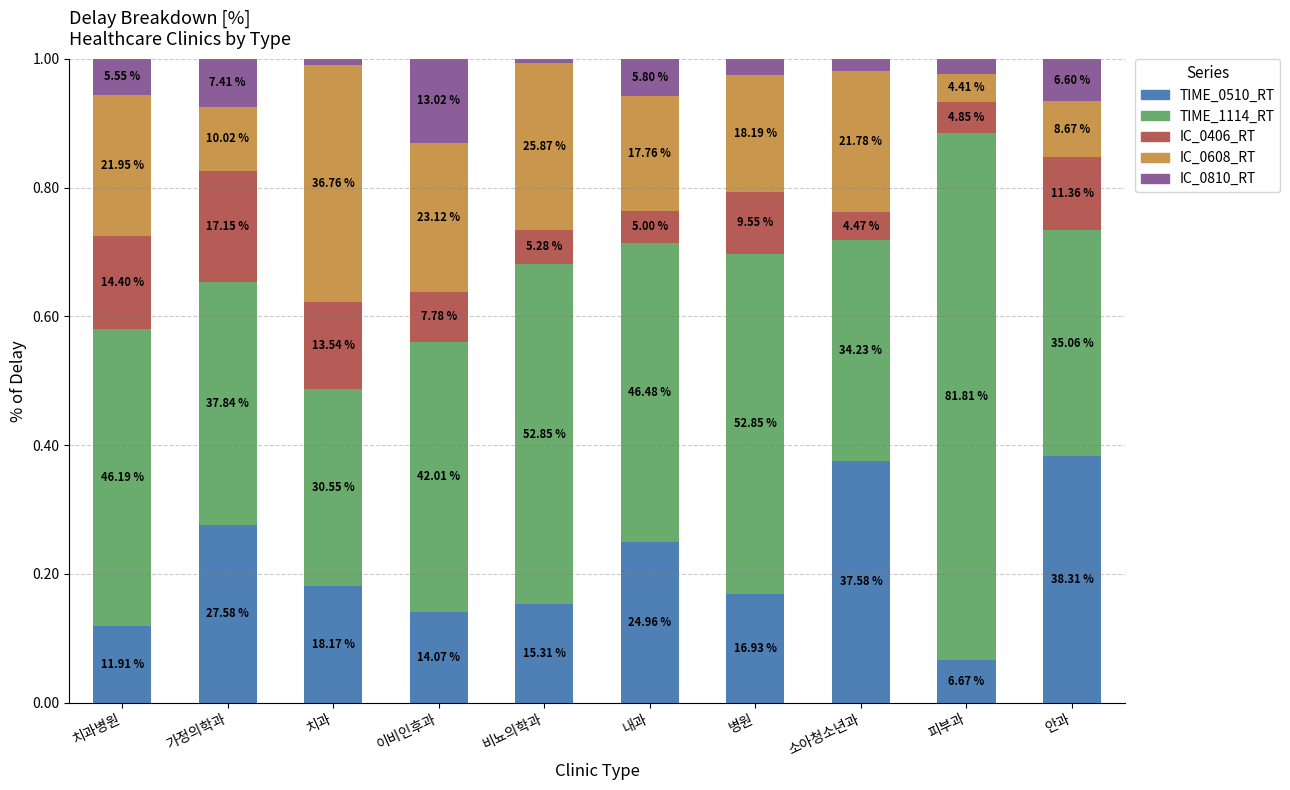

Between 치과병원 and 비뇨의학과, which series saw the biggest shift?

IC_0406_RT